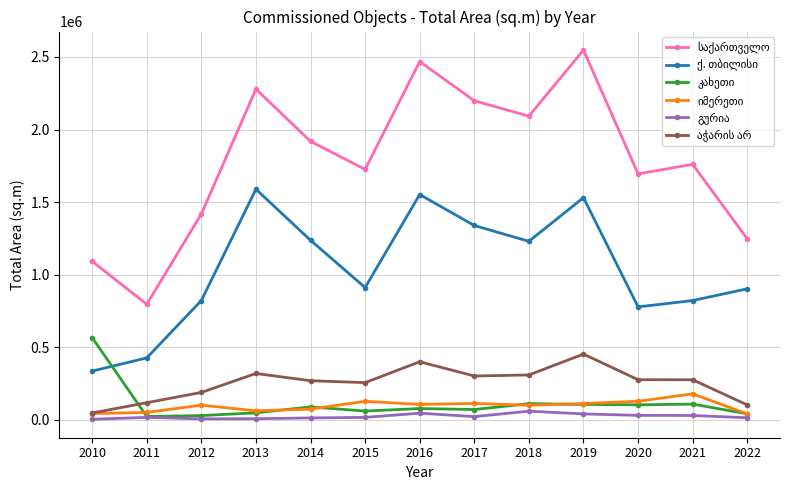

What is the maximum value shown in the chart?

2547924